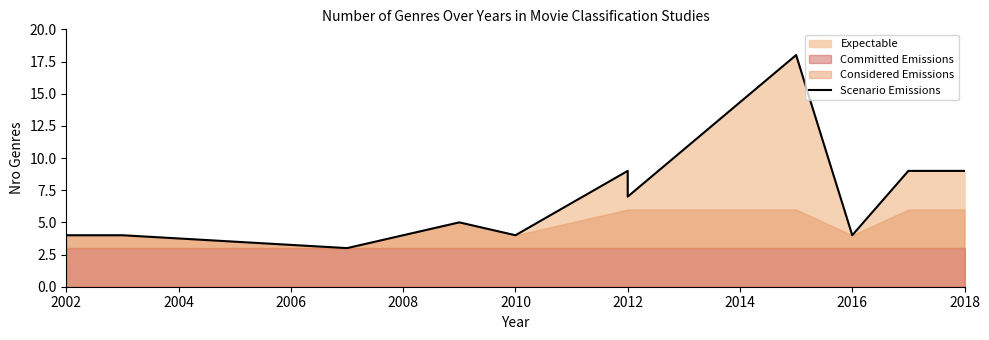

What is the average value?

7